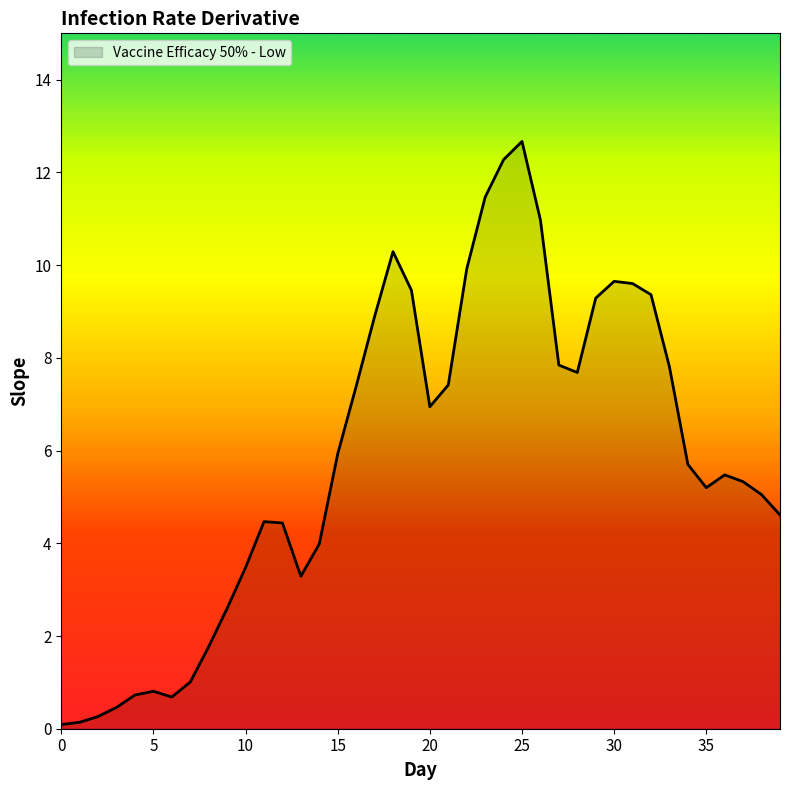

How many series are shown in this chart?

1